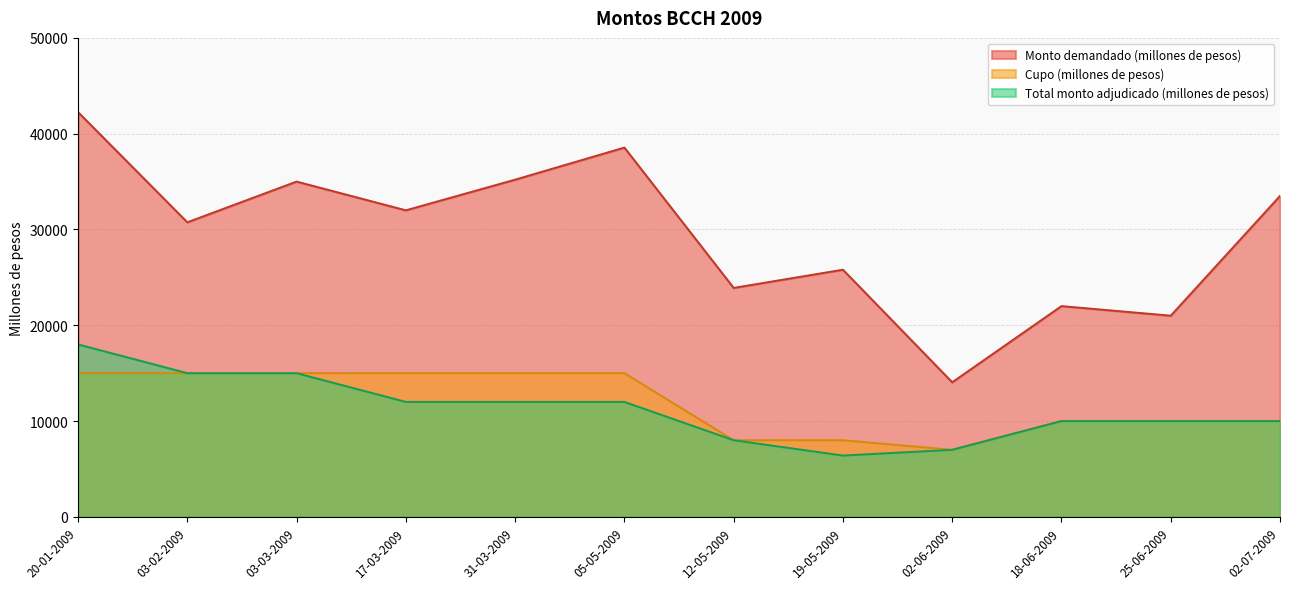

True or false: Total monto adjudicado (millones de pesos) has a value of 30353 at 20-01-2009.

False